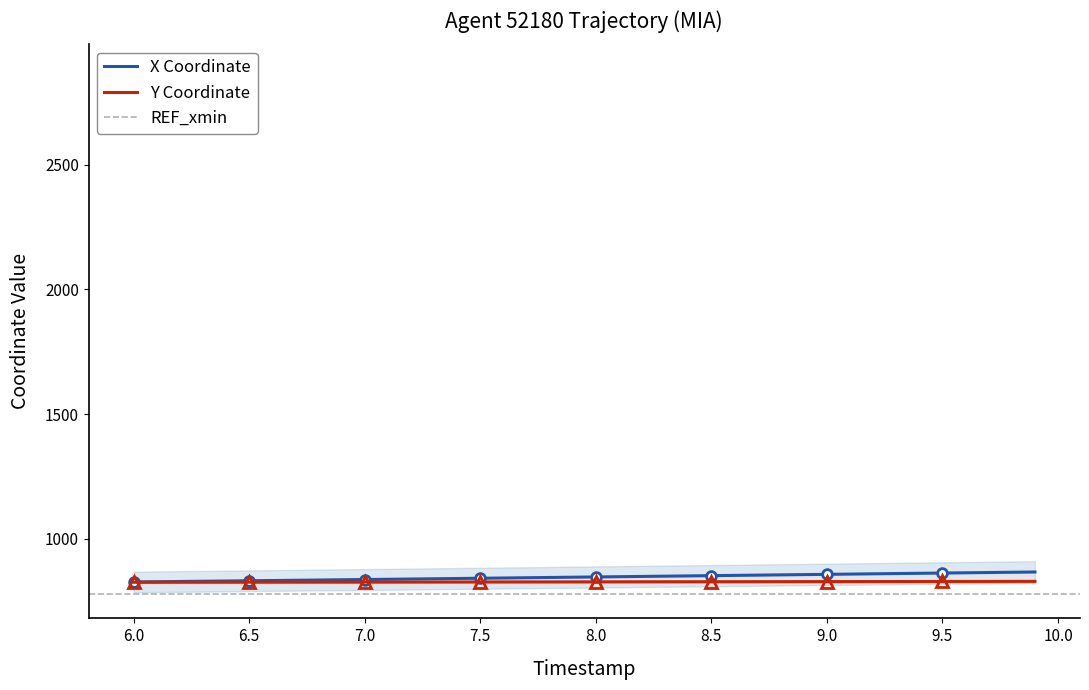

True or false: X and Y intersect in this chart.

False